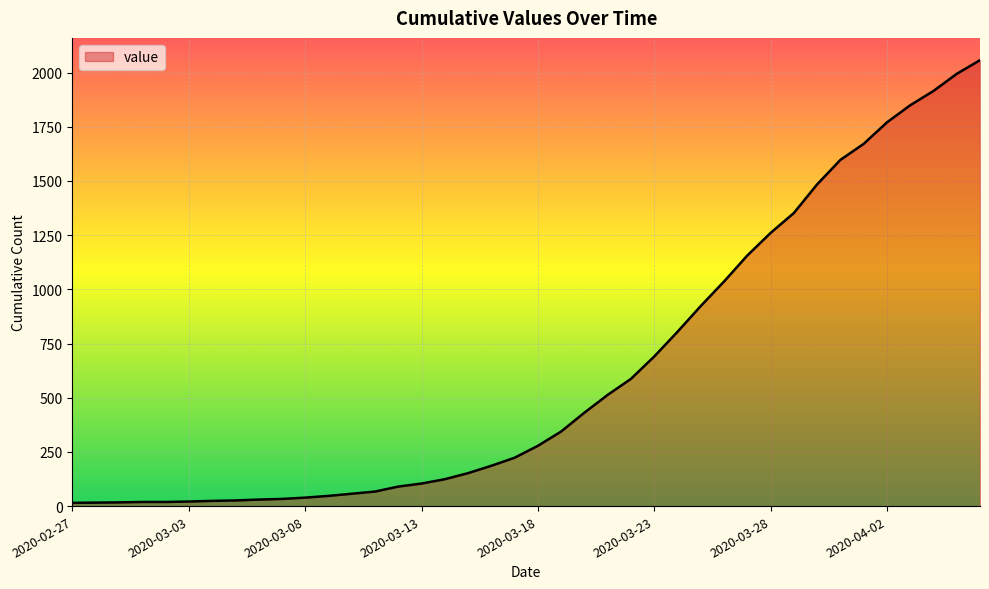

What is the greatest value displayed?

2057